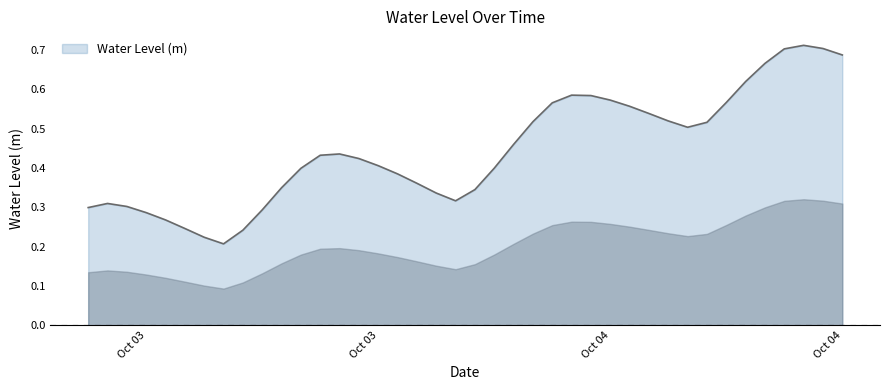

Rank the categories by value from highest to lowest.

2023-10-04 13:00:00, 2023-10-04 14:00:00, 2023-10-04 12:00:00, 2023-10-04 15:00:00, 2023-10-04 11:00:00, 2023-10-04 10:00:00, 2023-10-04 01:00:00, 2023-10-04 02:00:00, 2023-10-04 03:00:00, 2023-10-04 09:00:00, 2023-10-04 00:00:00, 2023-10-04 04:00:00, 2023-10-04 05:00:00, 2023-10-04 06:00:00, 2023-10-03 23:00:00, 2023-10-04 08:00:00, 2023-10-04 07:00:00, 2023-10-03 22:00:00, 2023-10-03 13:00:00, 2023-10-03 12:00:00, 2023-10-03 14:00:00, 2023-10-03 15:00:00, 2023-10-03 21:00:00, 2023-10-03 11:00:00, 2023-10-03 16:00:00, 2023-10-03 17:00:00, 2023-10-03 10:00:00, 2023-10-03 20:00:00, 2023-10-03 18:00:00, 2023-10-03 19:00:00, 2023-10-03 01:00:00, 2023-10-03 02:00:00, 2023-10-03 00:00:00, 2023-10-03 09:00:00, 2023-10-03 03:00:00, 2023-10-03 04:00:00, 2023-10-03 05:00:00, 2023-10-03 08:00:00, 2023-10-03 06:00:00, 2023-10-03 07:00:00